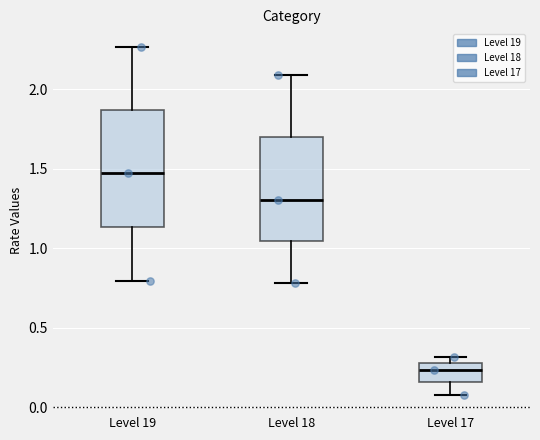

Which box's median line is the lowest?

Level 17